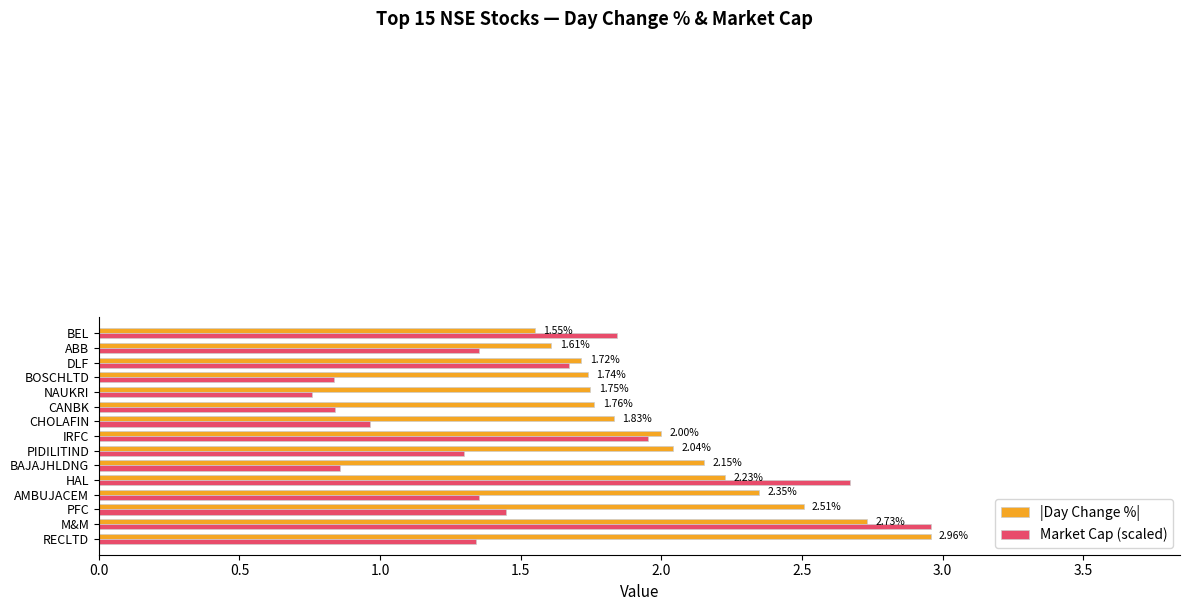

At which label does Market Cap (scaled) reach its peak?

M&M